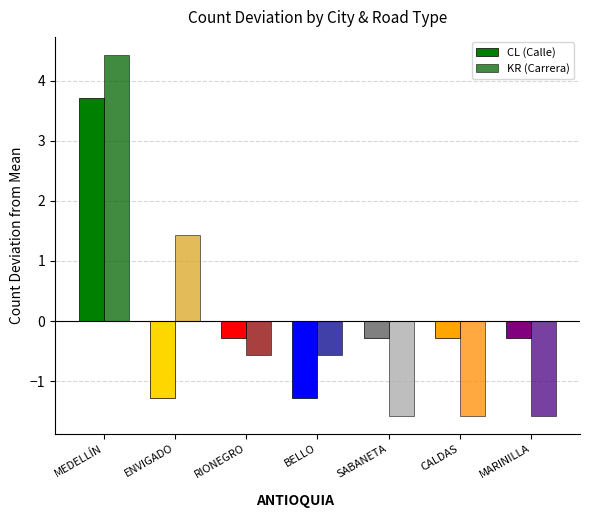

What is the value of the CL (Calle) bar at the 4th from the left?

-1.3